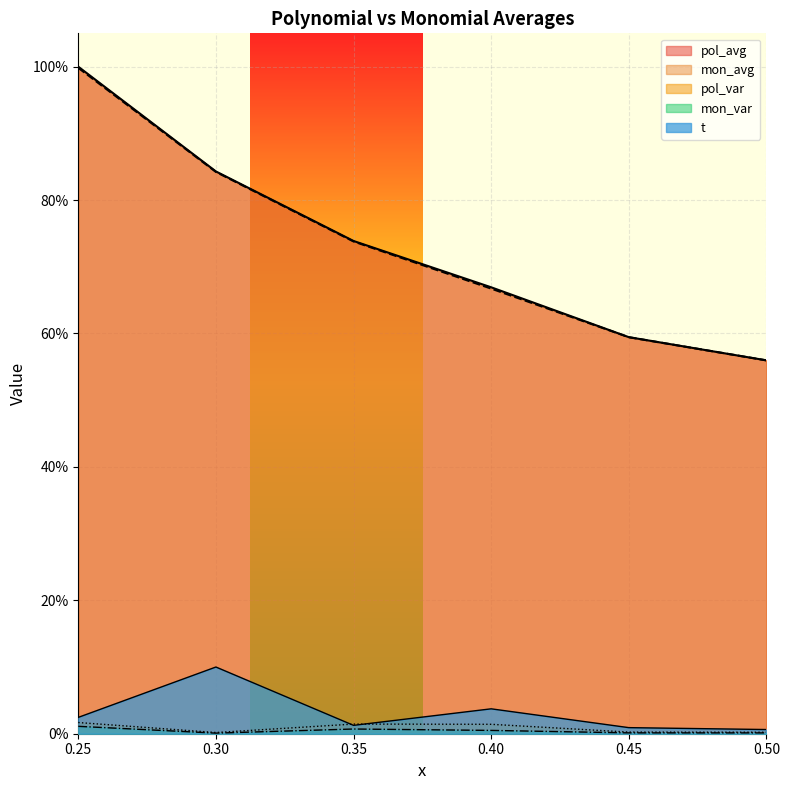

True or false: mon_var has a value of 0.0 at 0.4.

False